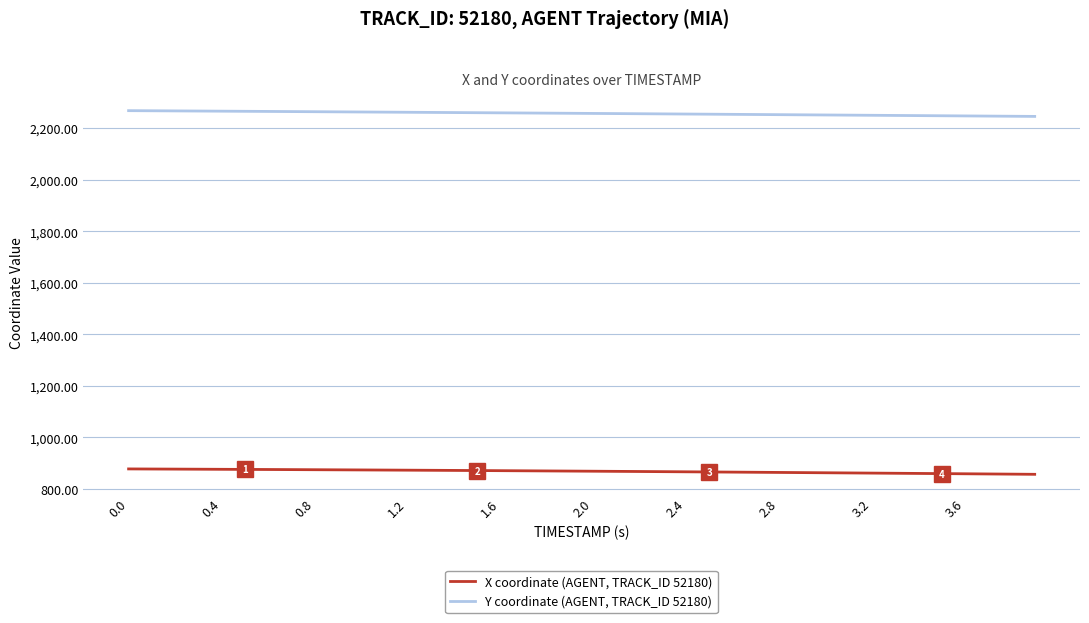

What is the lowest value of the Y coordinate (AGENT, TRACK_ID 52180) series?

2245.0